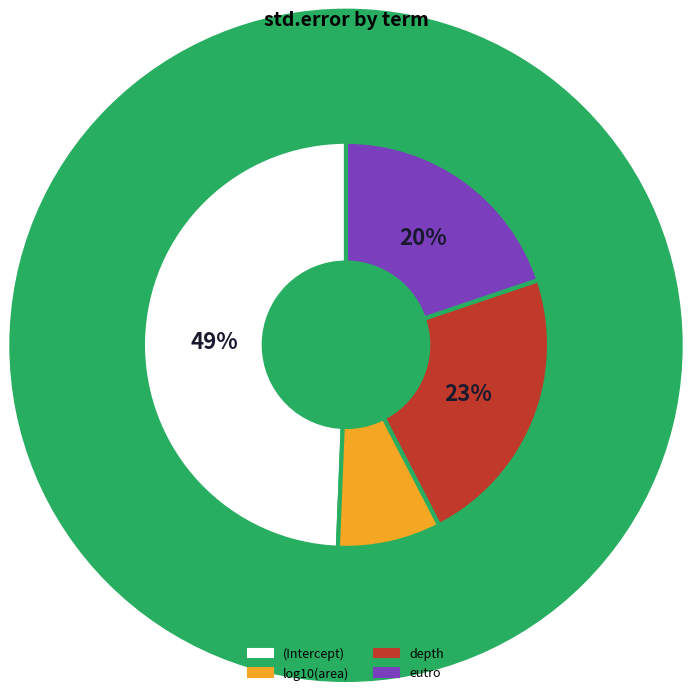

To the nearest percent, what is the average slice percentage?

25%